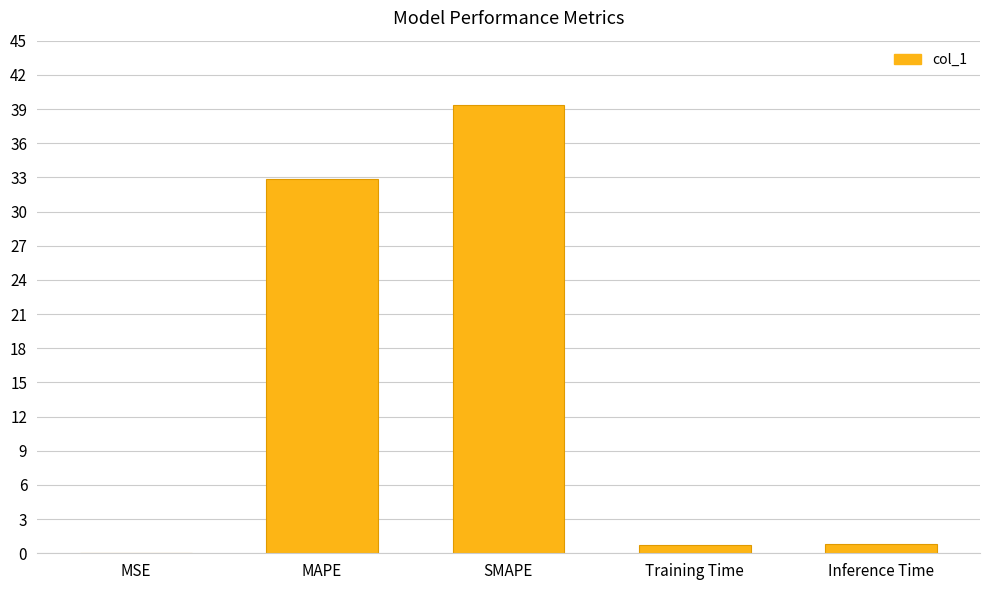

Read the value at Inference Time.

0.8